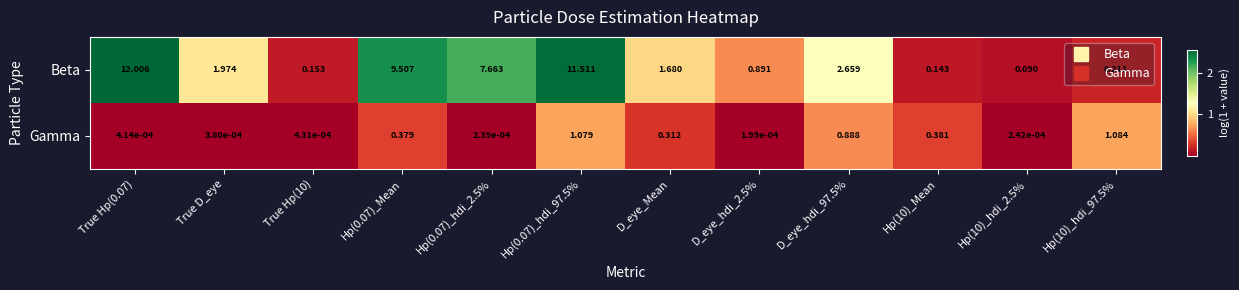

Between Hp(0.07)_Mean and Hp(10)_Mean, which series saw the biggest shift?

Beta